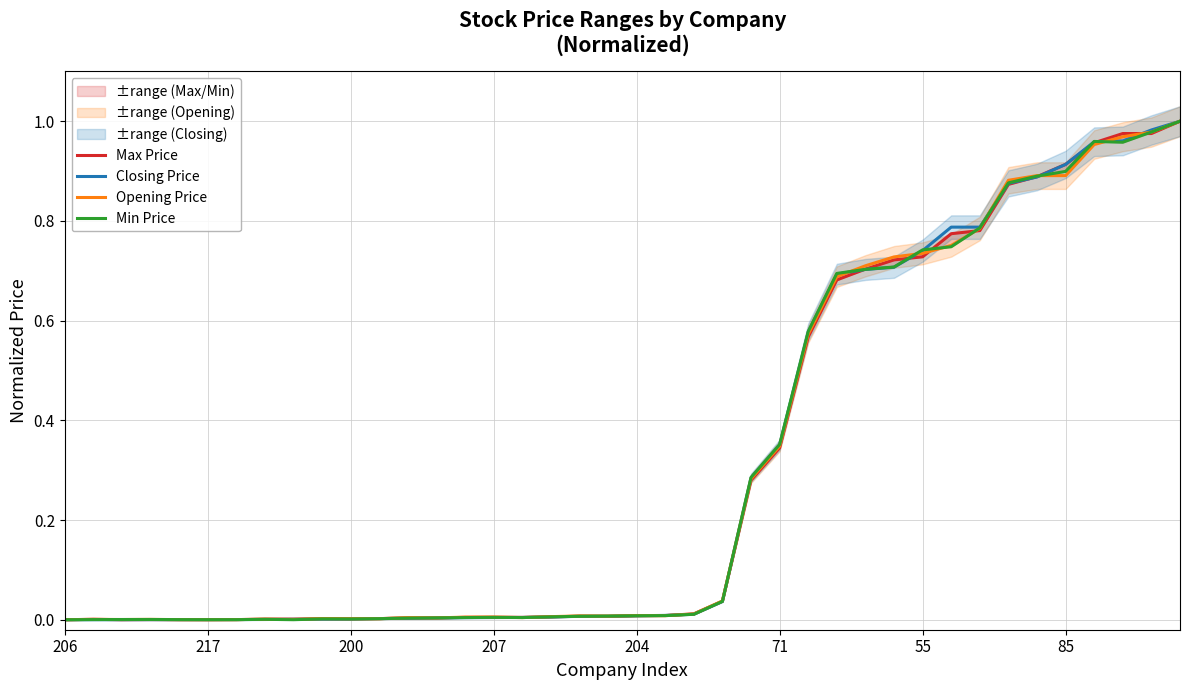

Where is the first local minimum for Opening Price?

200